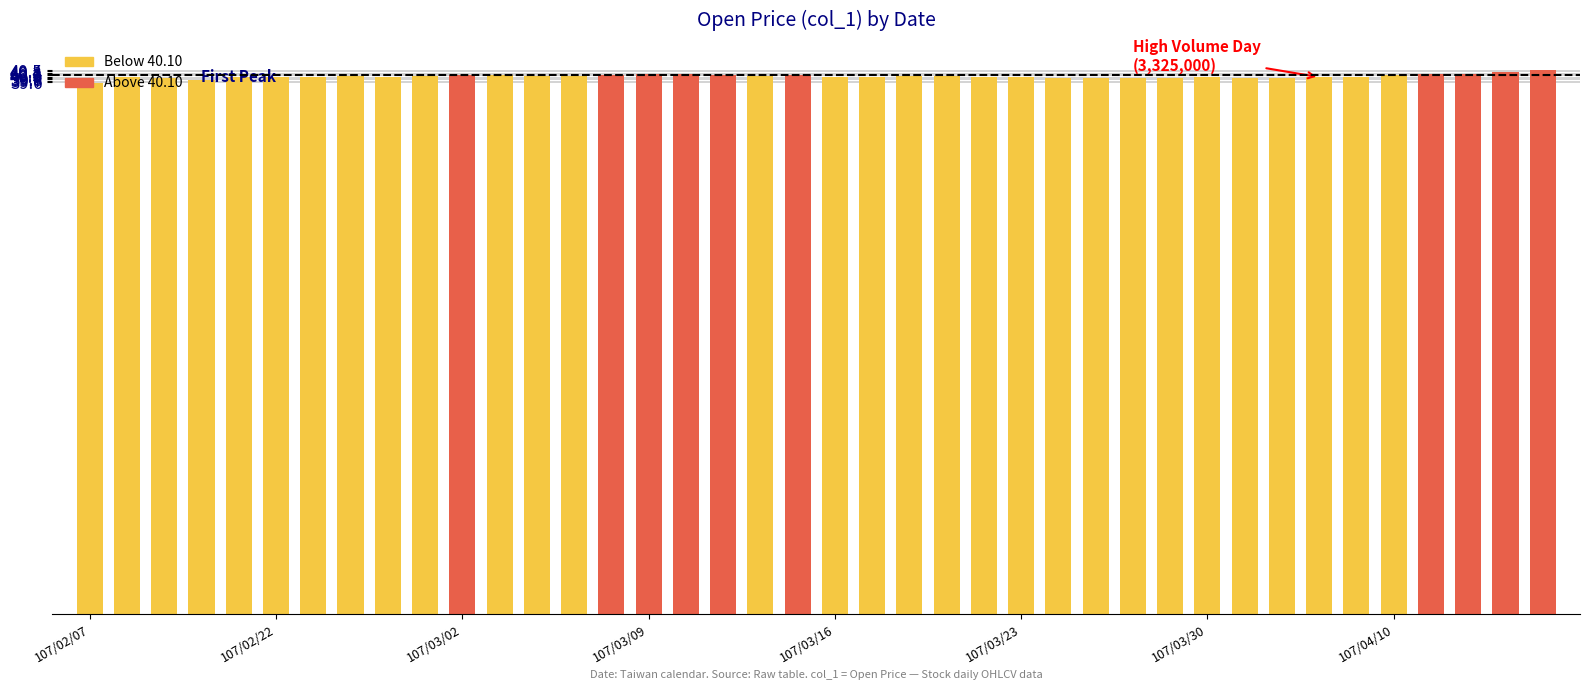

Are the bars grouped side by side (vs. stacked)?

No